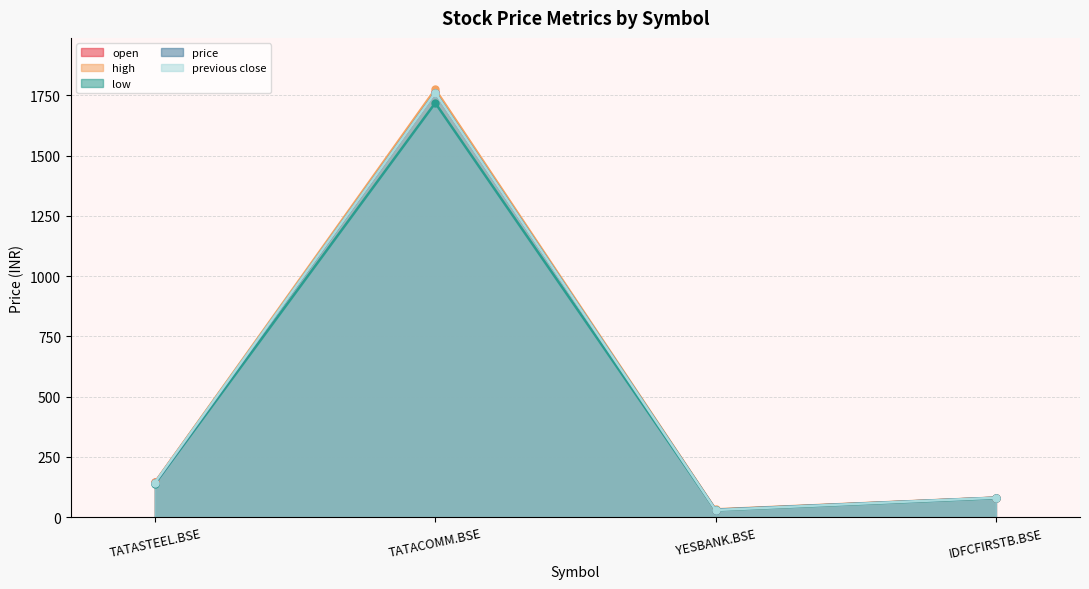

The value of high at TATASTEEL.BSE is 98.5. True or false?

False